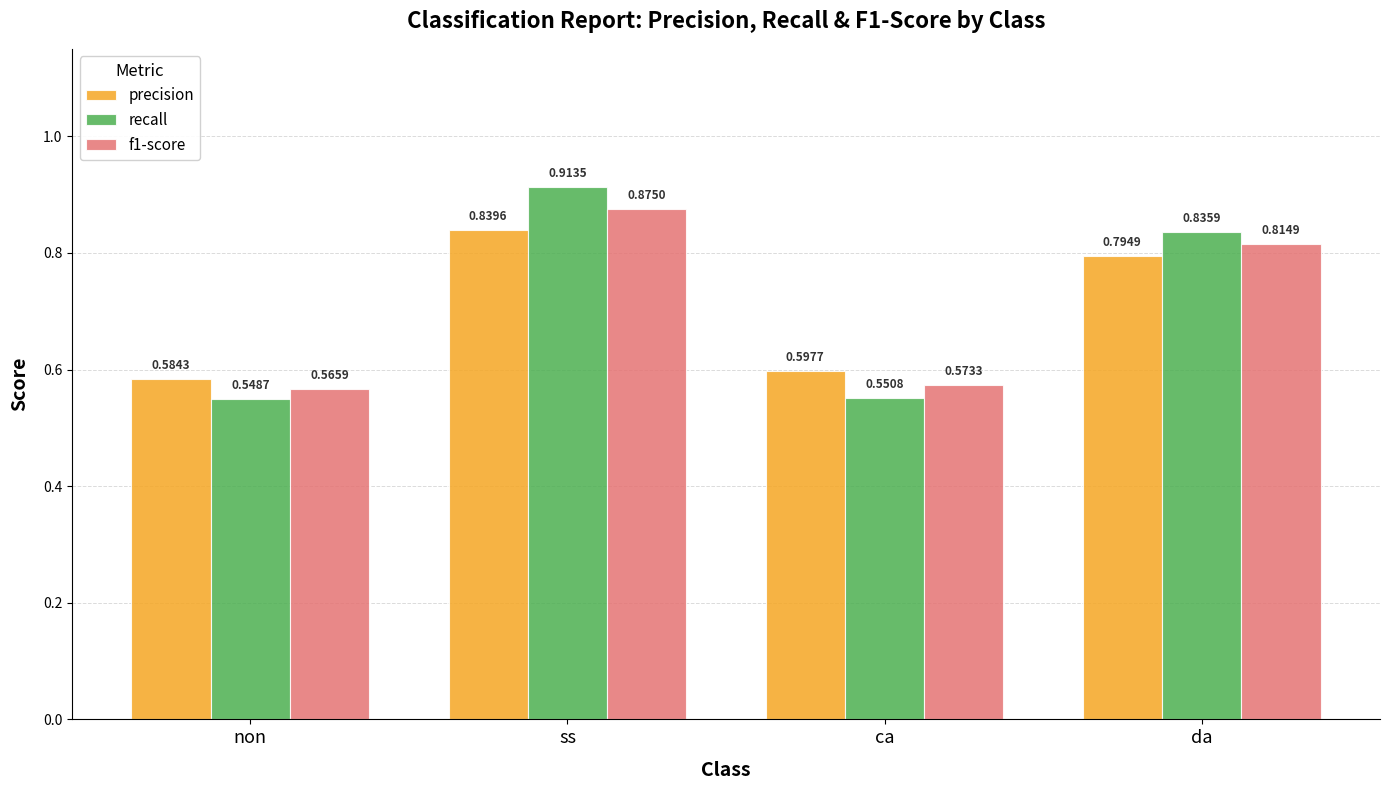

Which series has the largest total across all categories?

recall